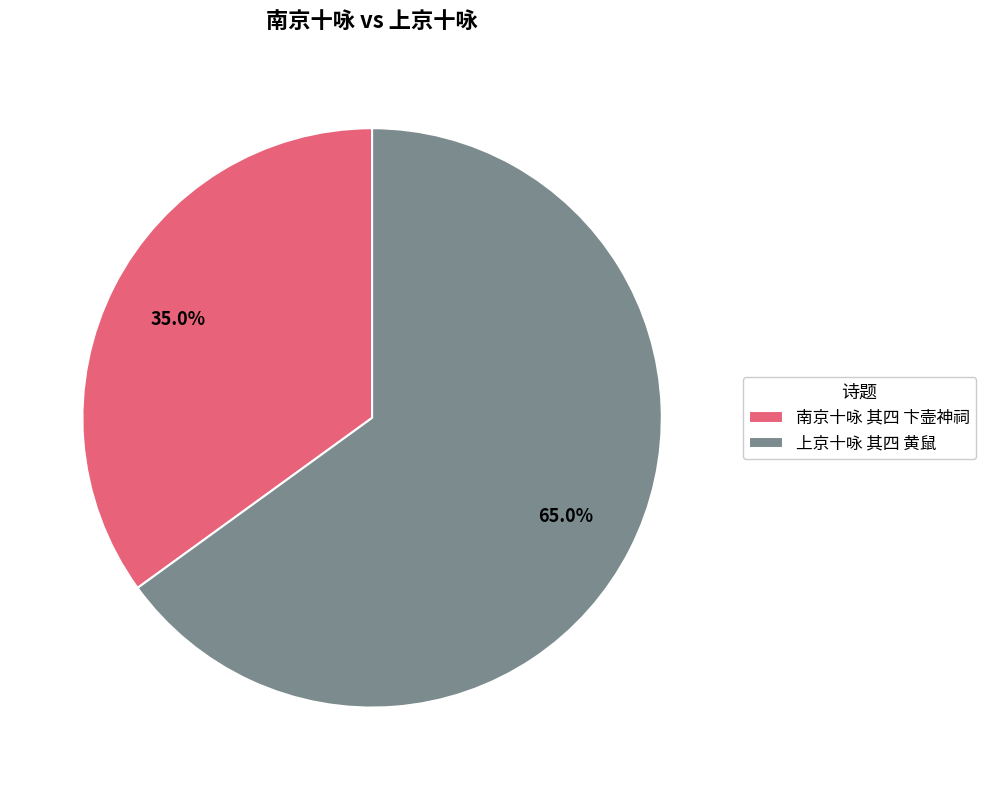

What is the largest slice in the pie chart?

上京十咏 其四 黄鼠